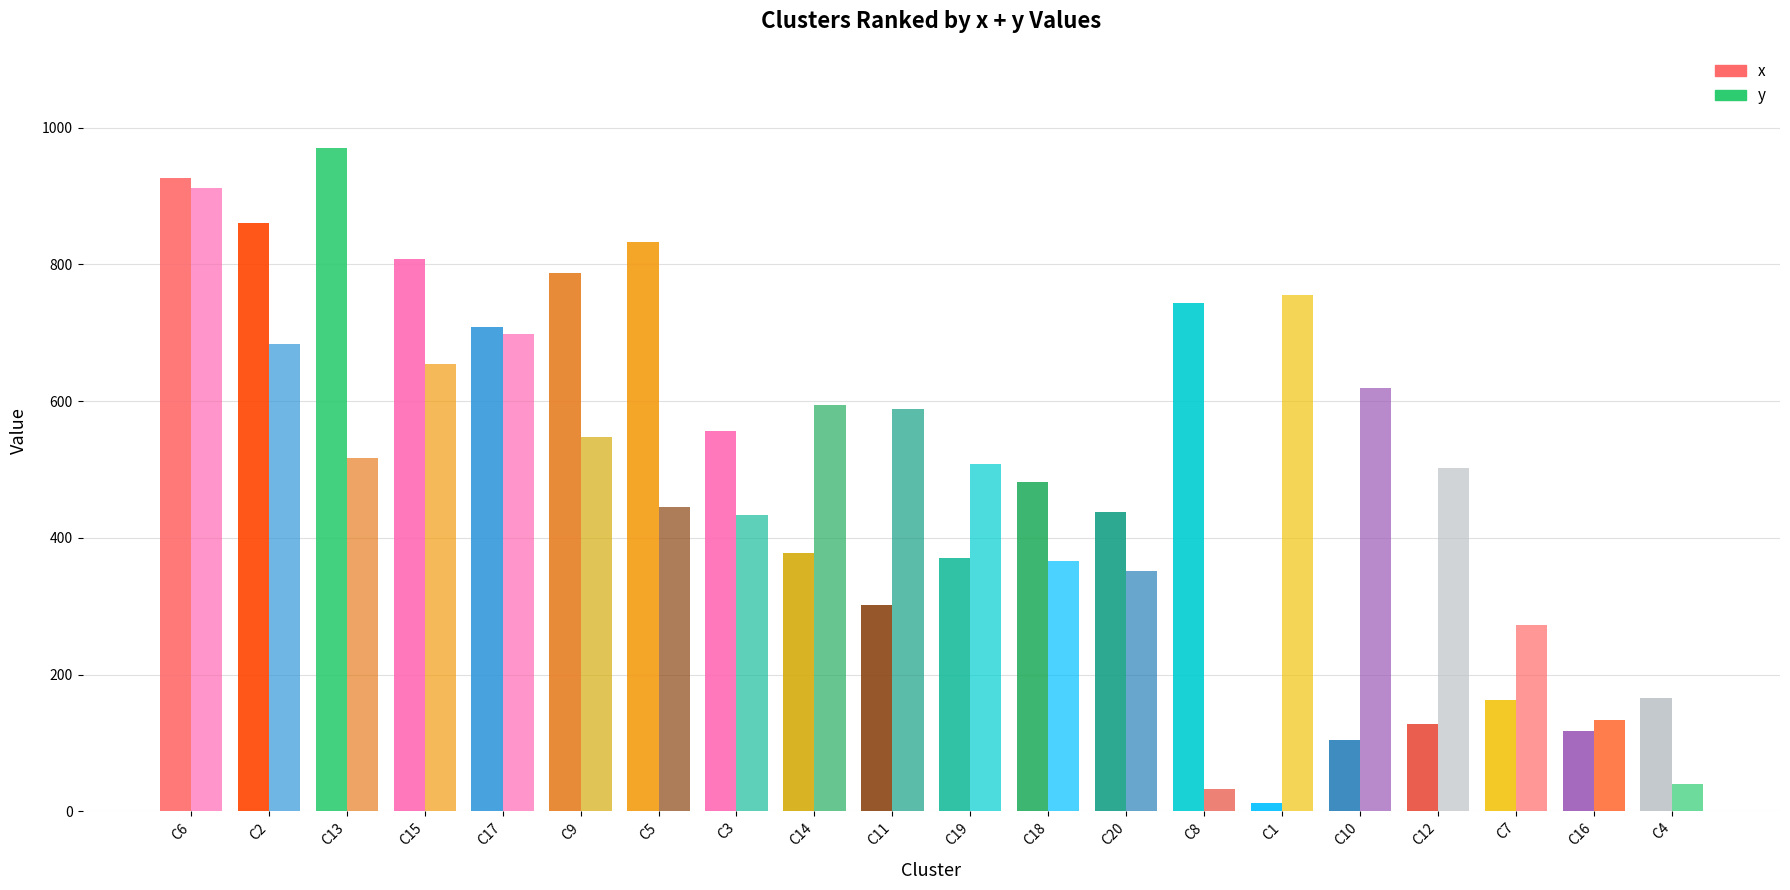

What is the smallest value displayed?

12